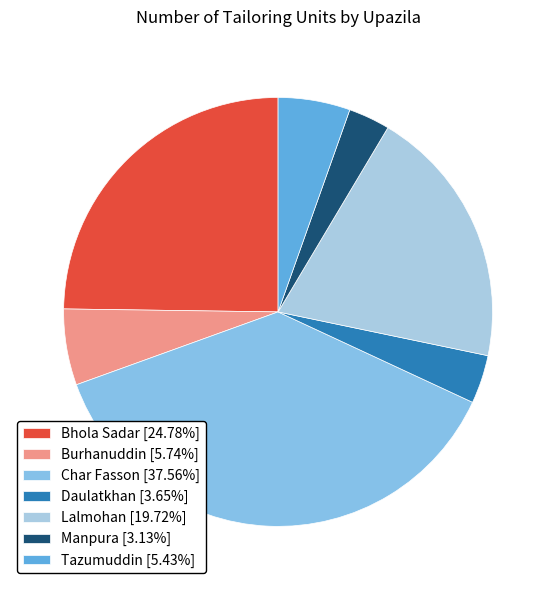

What is the total percentage of Tazumuddin and Daulatkhan?

9.1%